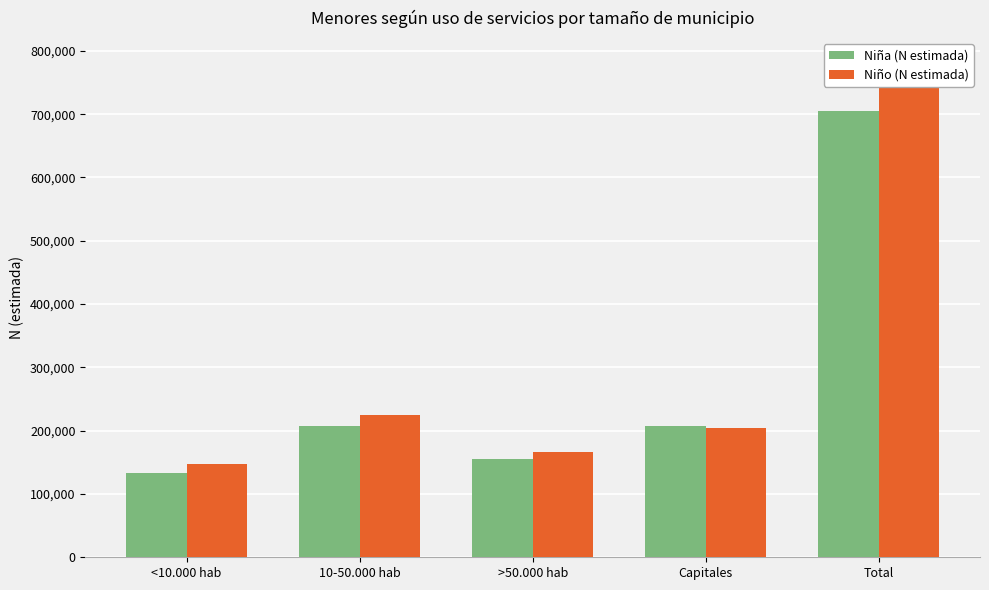

Which series has the widest spread of values?

Niño (N estimada)